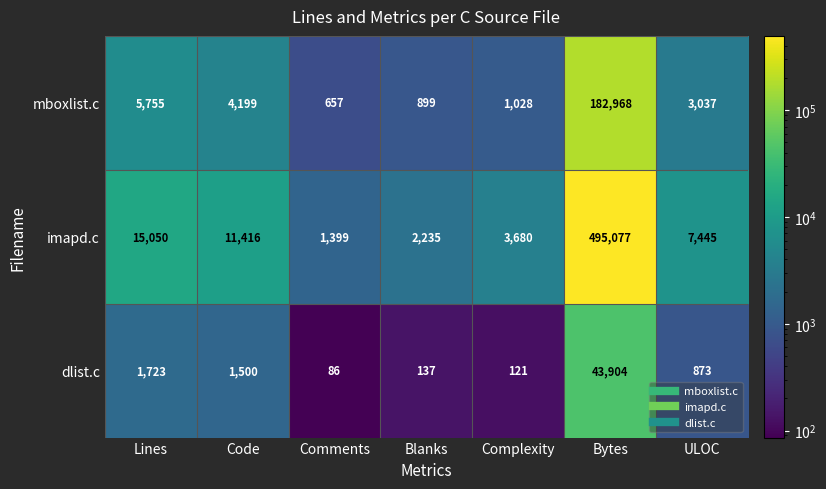

Read the dlist.c value at Lines, to the nearest 100.

1700